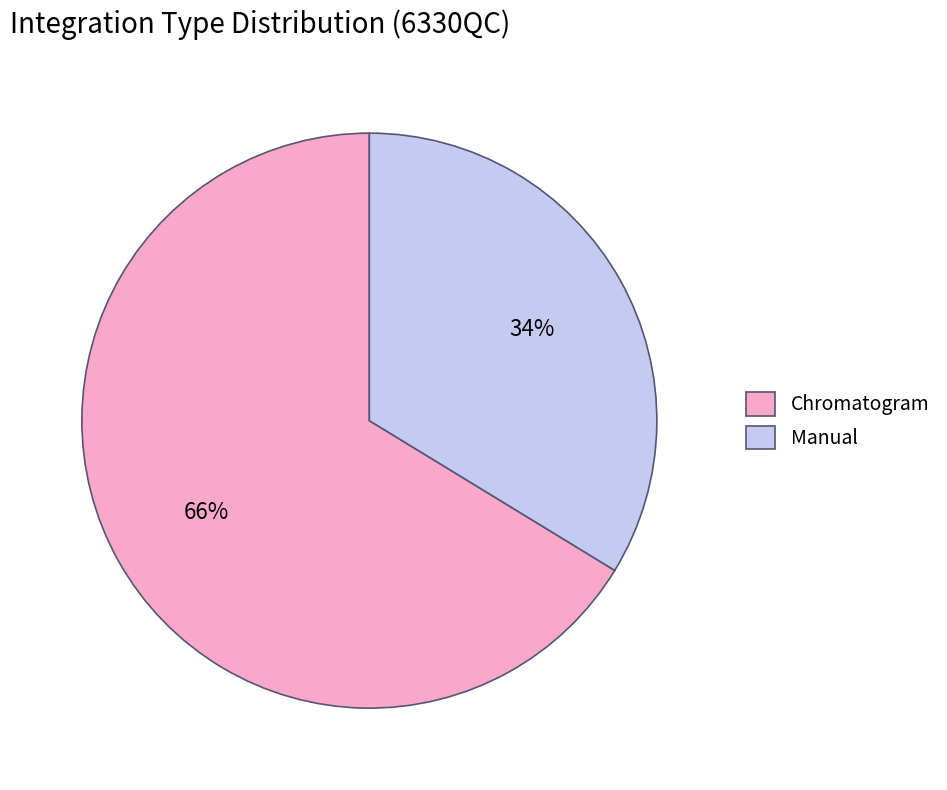

Approximately how many times larger is the value at Manual compared to Chromatogram?

0.5